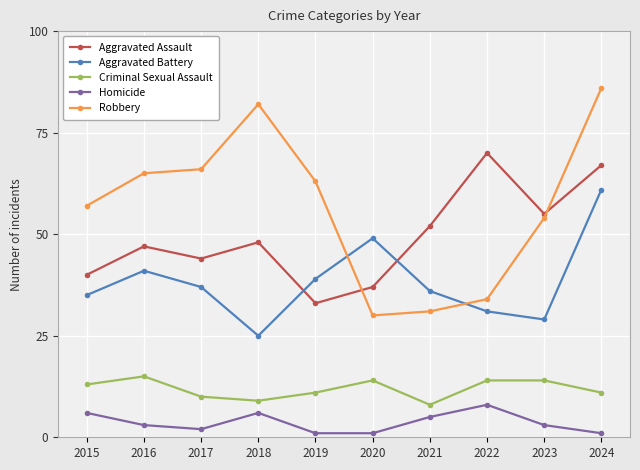

Rank the series at 2022 from highest to lowest value.

Aggravated Assault, Robbery, Aggravated Battery, Criminal Sexual Assault, Homicide